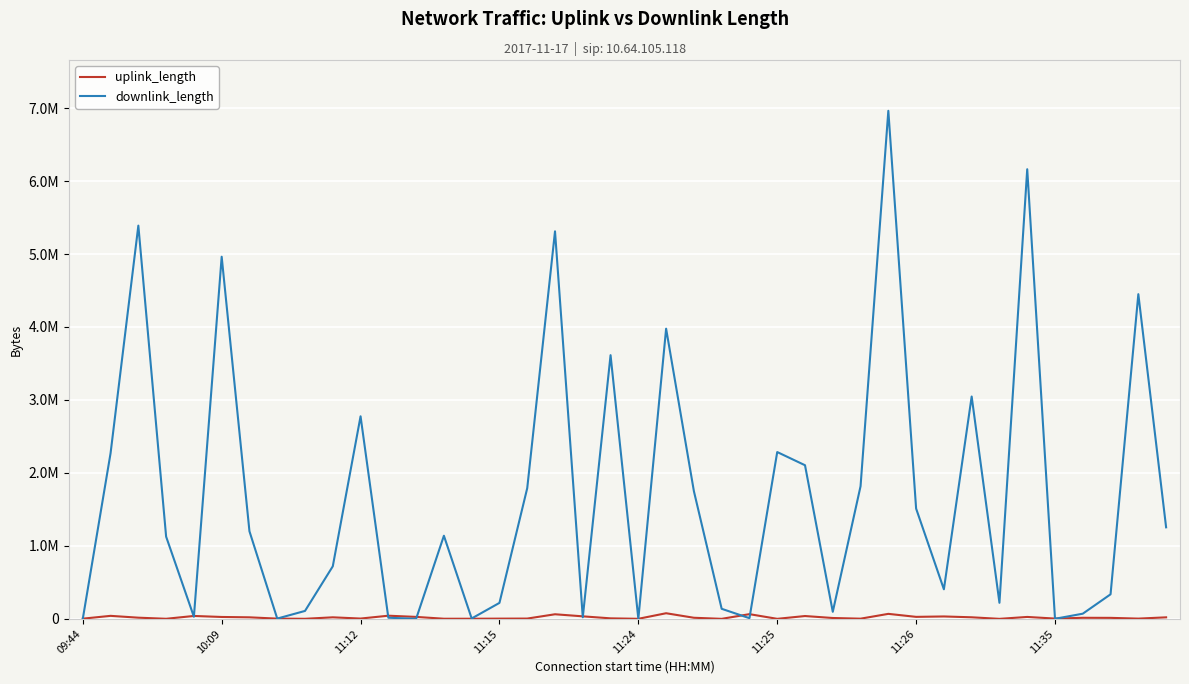

Rank the categories by downlink_length value from lowest to highest.

09:44, 12, 20, 35, 11:35, 14, 24, 11, 18, 11:24, 36, 27, 8, 23, 15, 33, 37, 31, 9, 11:15, 13, 11:26, 39, 30, 22, 16, 28, 26, 10:09, 25, 10, 32, 19, 21, 38, 11:25, 17, 11:12, 34, 29